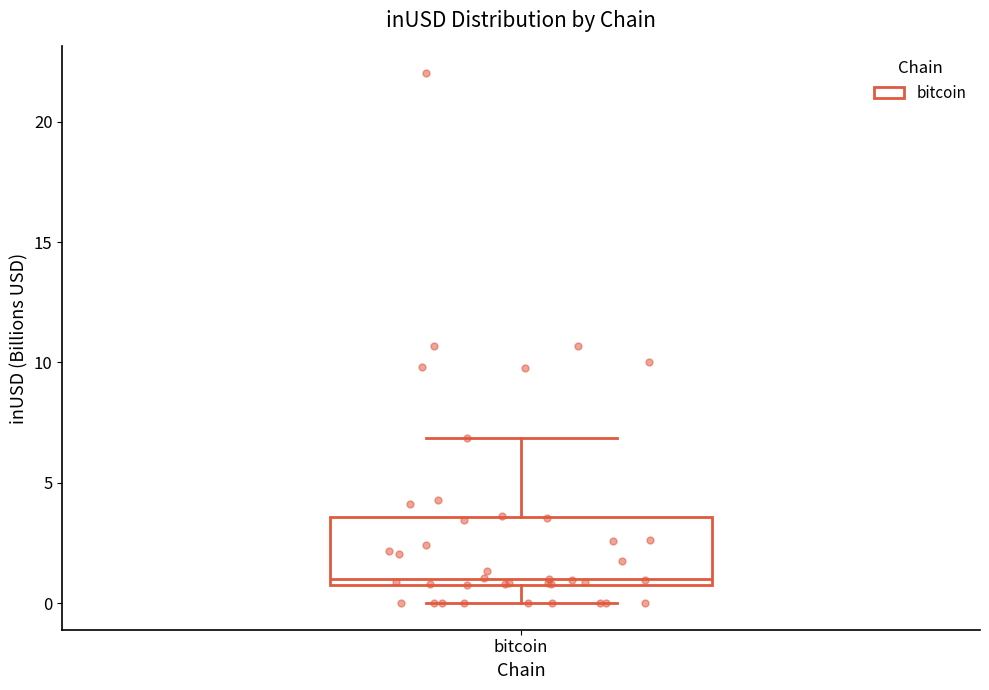

Transcribe this box plot: give where the median line is, the range the box spans, and where the two whiskers end, as read against the y-axis. The values are not printed on the chart, so give them approximately, as read against the axis.

median 1.0 (just above the box's lower edge), box 1.0 to 3.5, whiskers 0.0 to 7.0